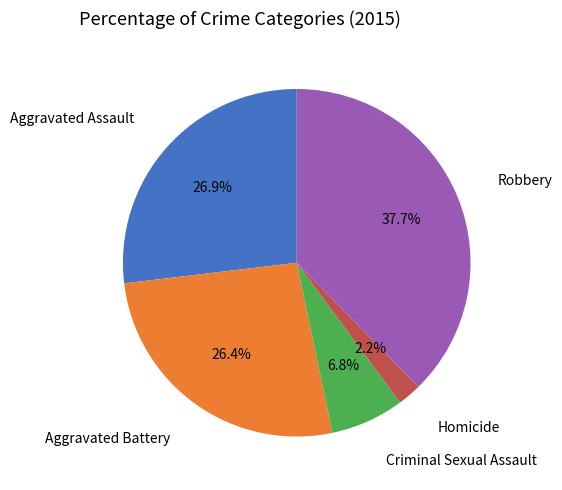

Count the number of slices in the pie.

5